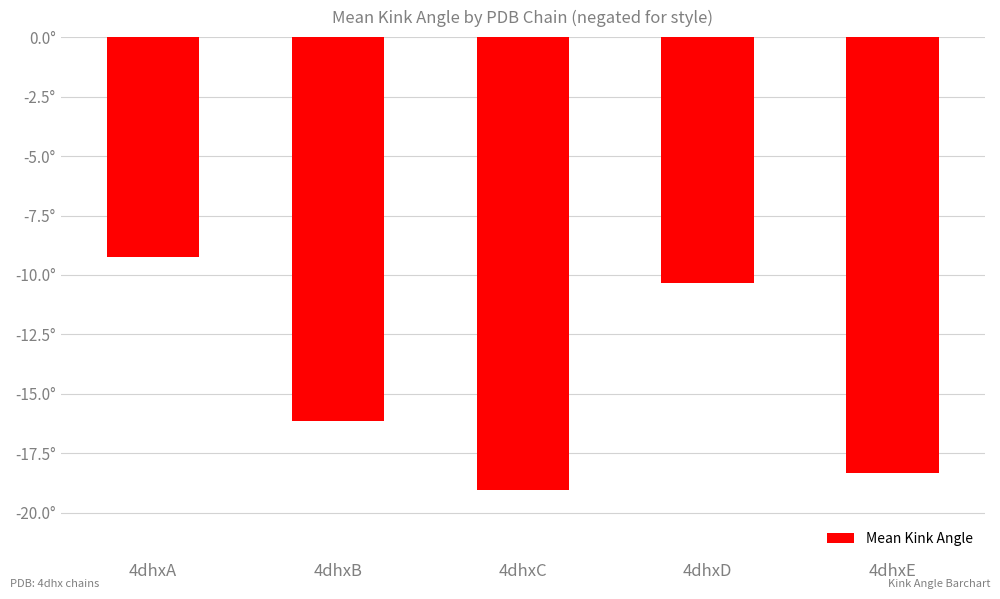

List the labels in order of value, largest first.

4dhxA, 4dhxD, 4dhxB, 4dhxE, 4dhxC